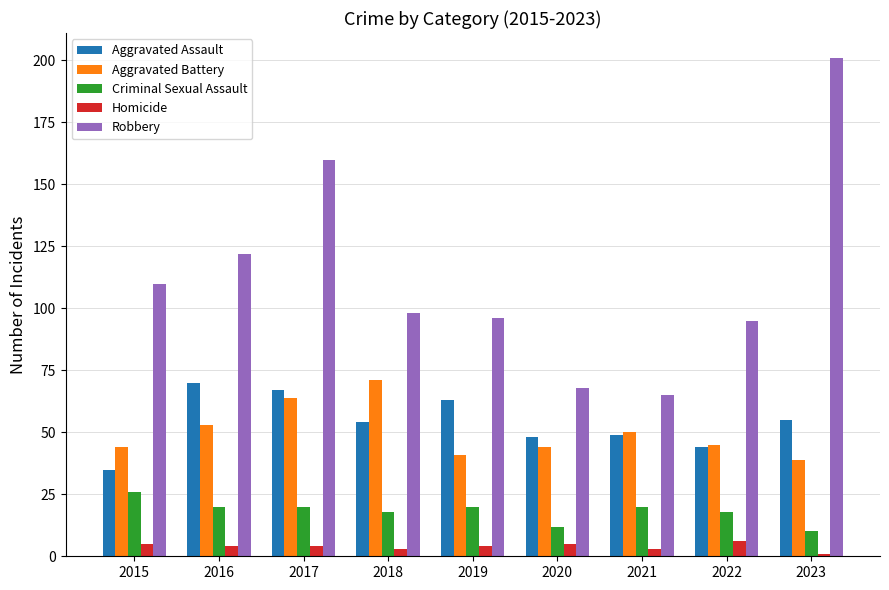

Is the value of Homicide at 2018 greater than the value of Aggravated Battery at 2017?

No